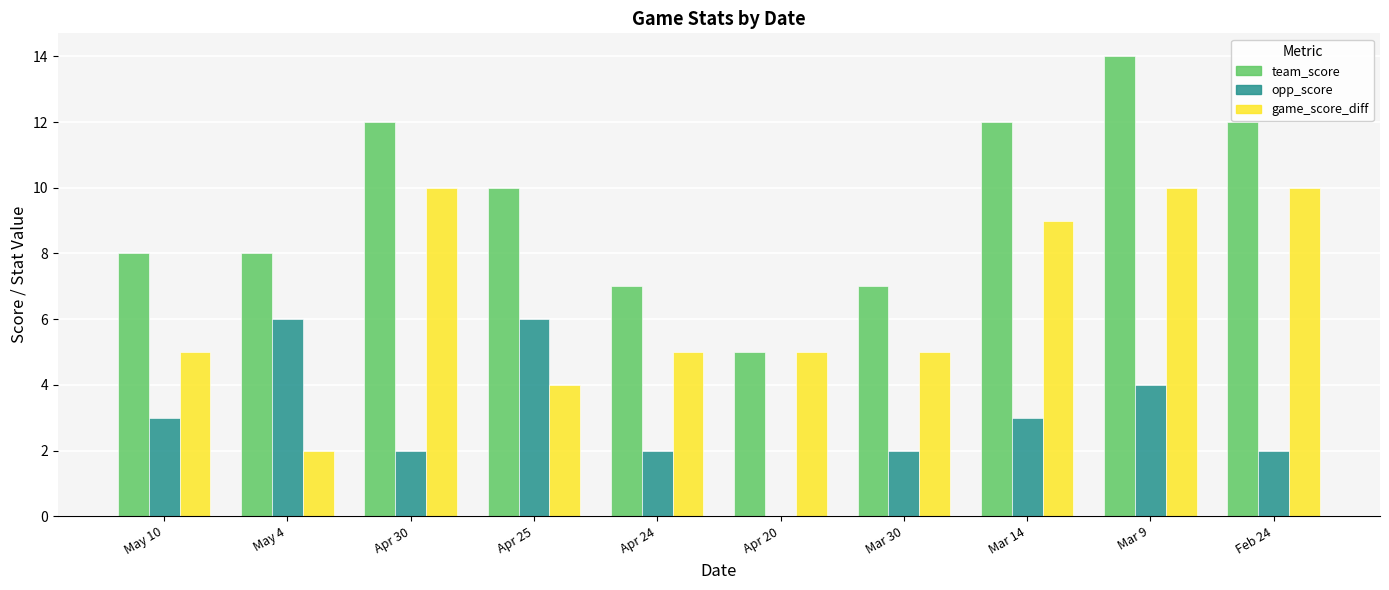

What value does the team_score series have at Feb 24?

12